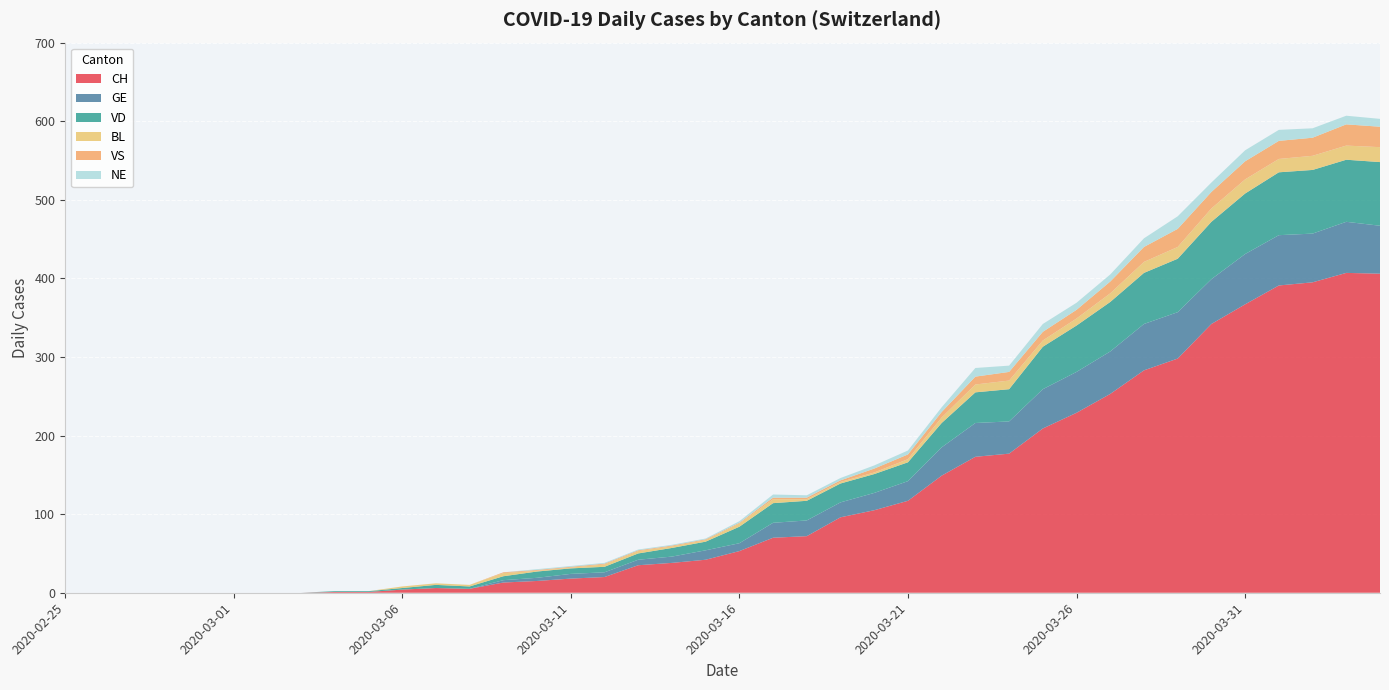

Reading left to right, list all the values displayed in this chart.

CH: 0	0	0	0	0	0	0	0	1	1	4	6	5	13	15	18	20	35	38	42	53	70	72	96	105	117	149	173	177	209	229	253	283	298	342	367	391	395	407	406
GE: 0	0	0	0	0	0	0	0	0	0	0	0	0	3	4	6	6	7	8	12	10	19	20	19	22	25	36	43	41	50	52	54	59	59	57	64	64	62	65	61
VD: 0	0	0	0	0	0	0	0	1	1	2	4	3	5	8	7	7	8	11	11	21	25	25	24	24	24	31	39	41	54	59	63	65	68	73	77	80	81	79	81
BL: 0	0	0	0	0	0	0	0	0	0	2	2	2	4	1	1	3	3	2	2	4	5	2	2	2	4	7	10	11	8	9	11	14	15	17	18	17	18	18	19
VS: 0	0	0	0	0	0	0	0	0	0	0	0	0	1	1	1	1	1	1	1	1	2	2	2	5	6	7	10	11	11	11	15	19	23	21	23	23	23	27	26
NE: 0	0	0	0	0	0	0	0	0	0	0	0	0	0	1	1	1	1	1	1	2	4	3	3	4	5	6	11	8	10	9	9	11	16	12	14	14	12	11	10